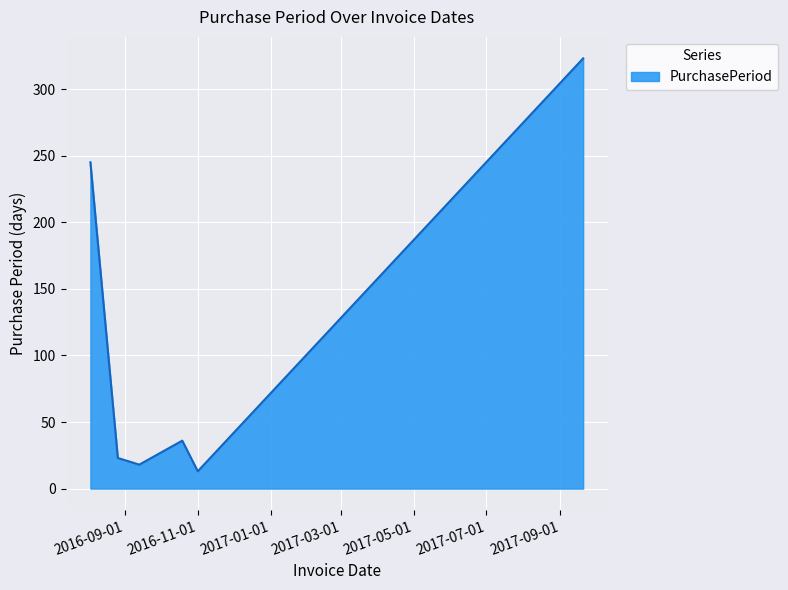

What is the smallest value displayed?

13